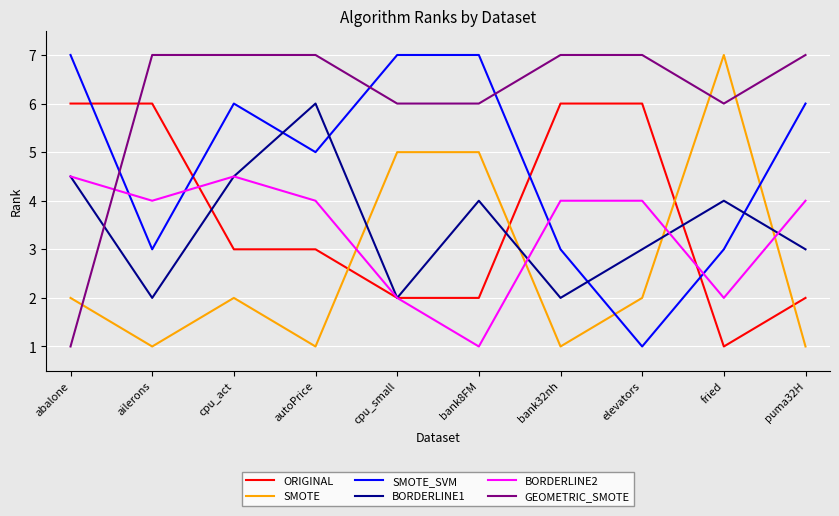

How many times do BORDERLINE2 and GEOMETRIC_SMOTE cross each other?

1